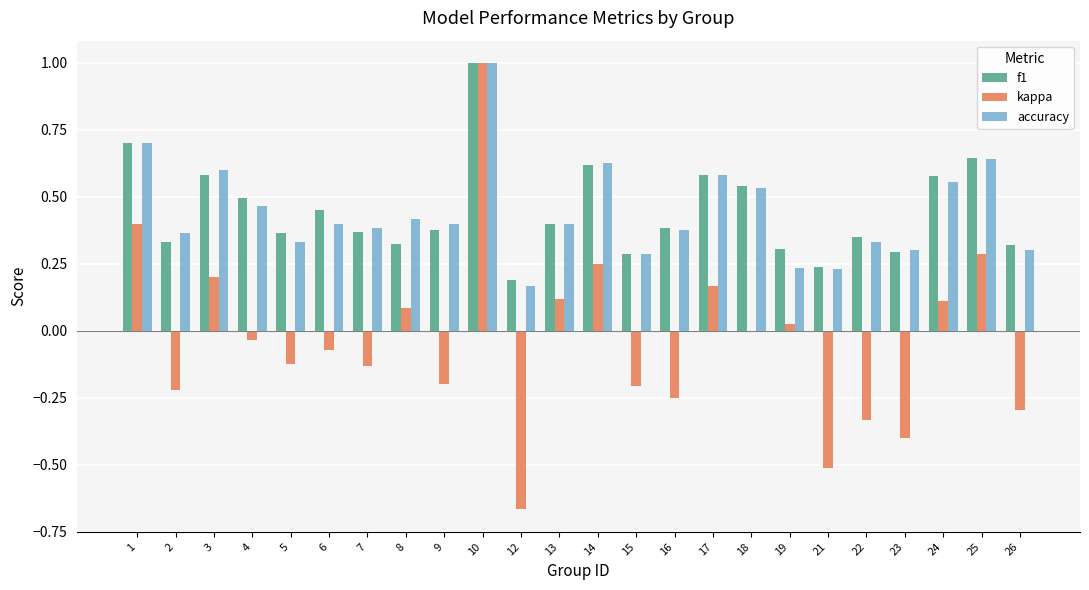

Which series changed the most between 2 and 14?

kappa